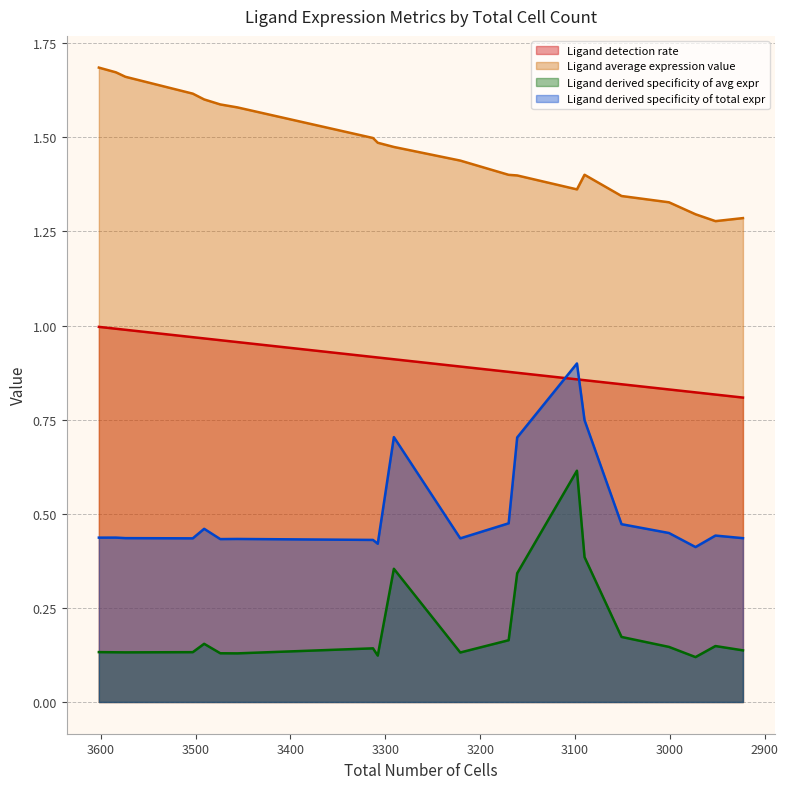

Reading left to right, extract all data points from this chart.

Ligand detection rate: B2M=1.0	RPS19=1.0	PTMA=1.0	HSP90AA1=1.0	ANXA2=1.0	HLA-A=1.0	HLA-B=1.0	TIMP1=0.9	HLA-C=0.9	MUC1=0.9	HMGB1=0.9	CD59=0.9	SLPI=0.9	EPCAM=0.9	SPINK1=0.9	LGALS3=0.8	MIF=0.8	YBX1=0.8	BSG=0.8	ANXA1=0.8
Ligand average expression value: B2M=1.7	RPS19=1.7	PTMA=1.7	HSP90AA1=1.6	ANXA2=1.6	HLA-A=1.6	HLA-B=1.6	TIMP1=1.5	HLA-C=1.5	MUC1=1.5	HMGB1=1.4	CD59=1.4	SLPI=1.4	EPCAM=1.4	SPINK1=1.4	LGALS3=1.3	MIF=1.3	YBX1=1.3	BSG=1.3	ANXA1=1.3
Ligand derived specificity of avg expr: B2M=0.1	RPS19=0.1	PTMA=0.1	HSP90AA1=0.1	ANXA2=0.2	HLA-A=0.1	HLA-B=0.1	TIMP1=0.1	HLA-C=0.1	MUC1=0.4	HMGB1=0.1	CD59=0.2	SLPI=0.3	EPCAM=0.6	SPINK1=0.4	LGALS3=0.2	MIF=0.1	YBX1=0.1	BSG=0.1	ANXA1=0.1
Ligand derived specificity of total expr: B2M=0.4	RPS19=0.4	PTMA=0.4	HSP90AA1=0.4	ANXA2=0.5	HLA-A=0.4	HLA-B=0.4	TIMP1=0.4	HLA-C=0.4	MUC1=0.7	HMGB1=0.4	CD59=0.5	SLPI=0.7	EPCAM=0.9	SPINK1=0.7	LGALS3=0.5	MIF=0.4	YBX1=0.4	BSG=0.4	ANXA1=0.4